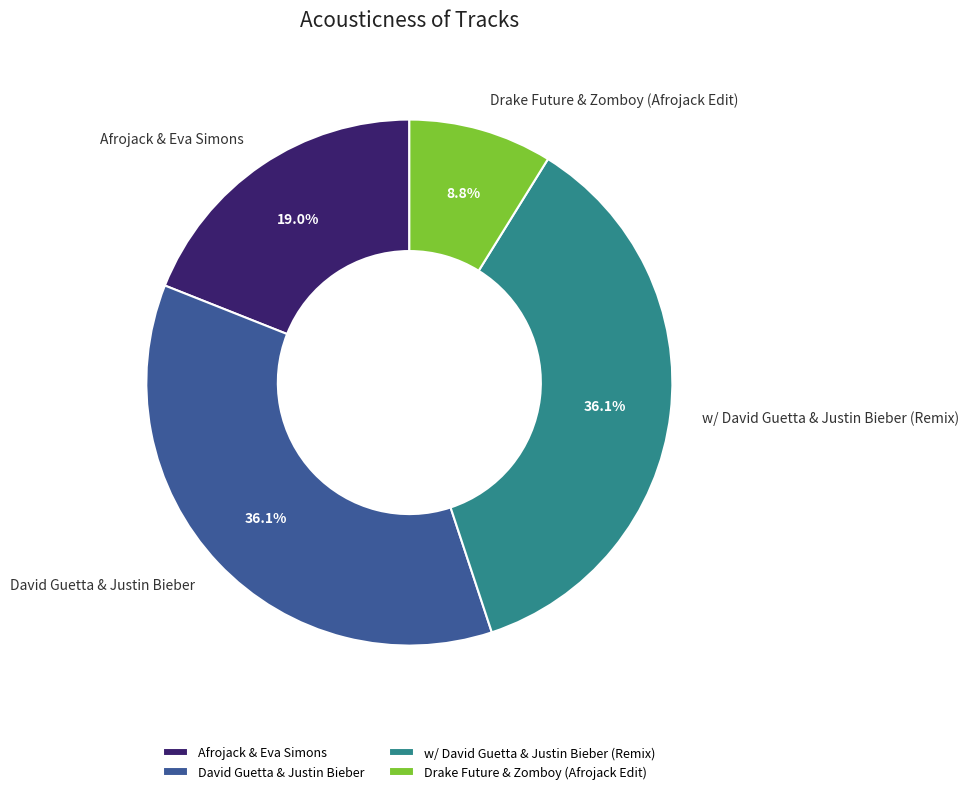

Is there any slice that represents more than half of the pie?

No